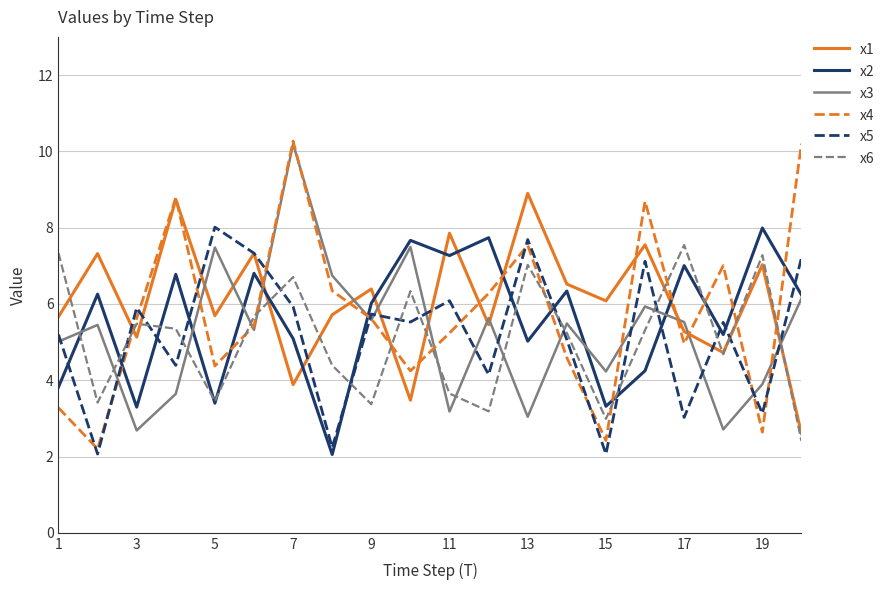

Does the chart have visible grid lines?

Yes